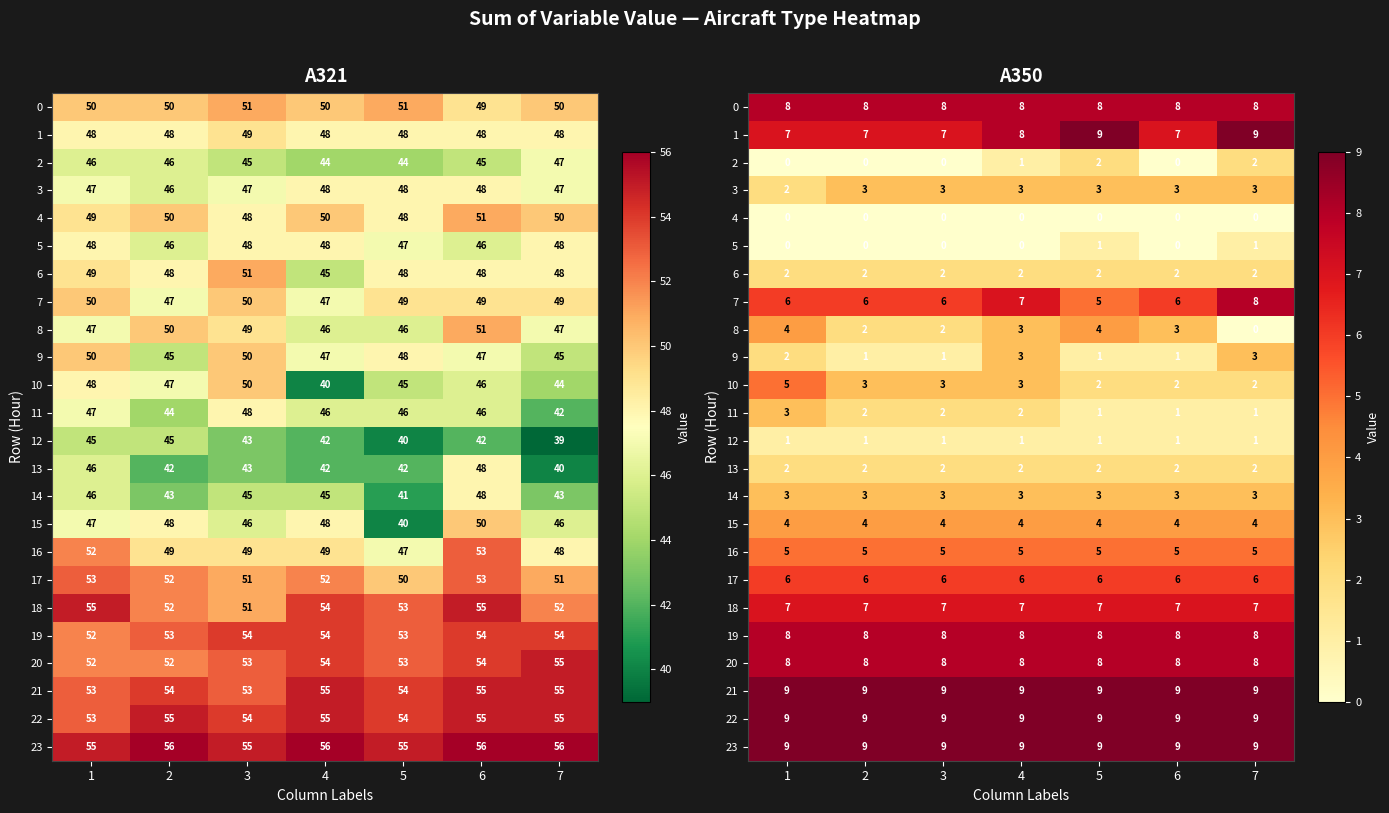

What is the spread (max minus min) of values at 5?

9